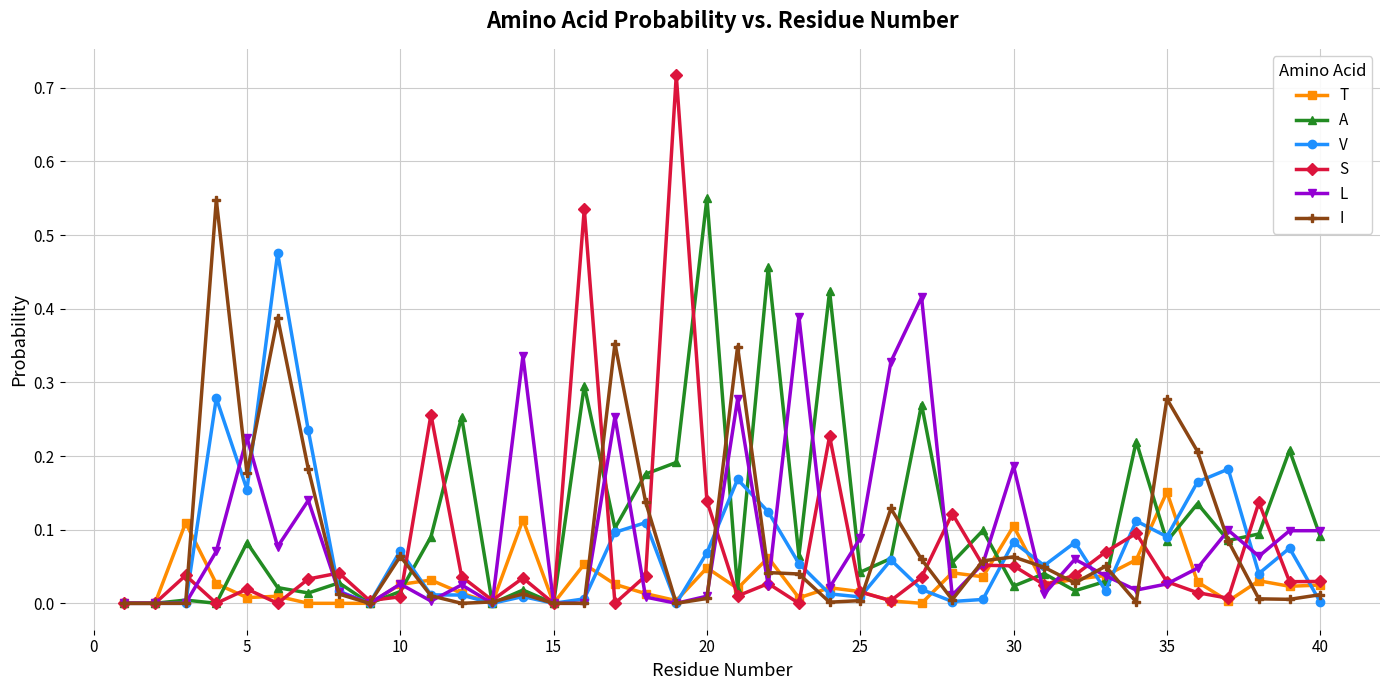

True or false: T has more than 1 interior local peaks.

True